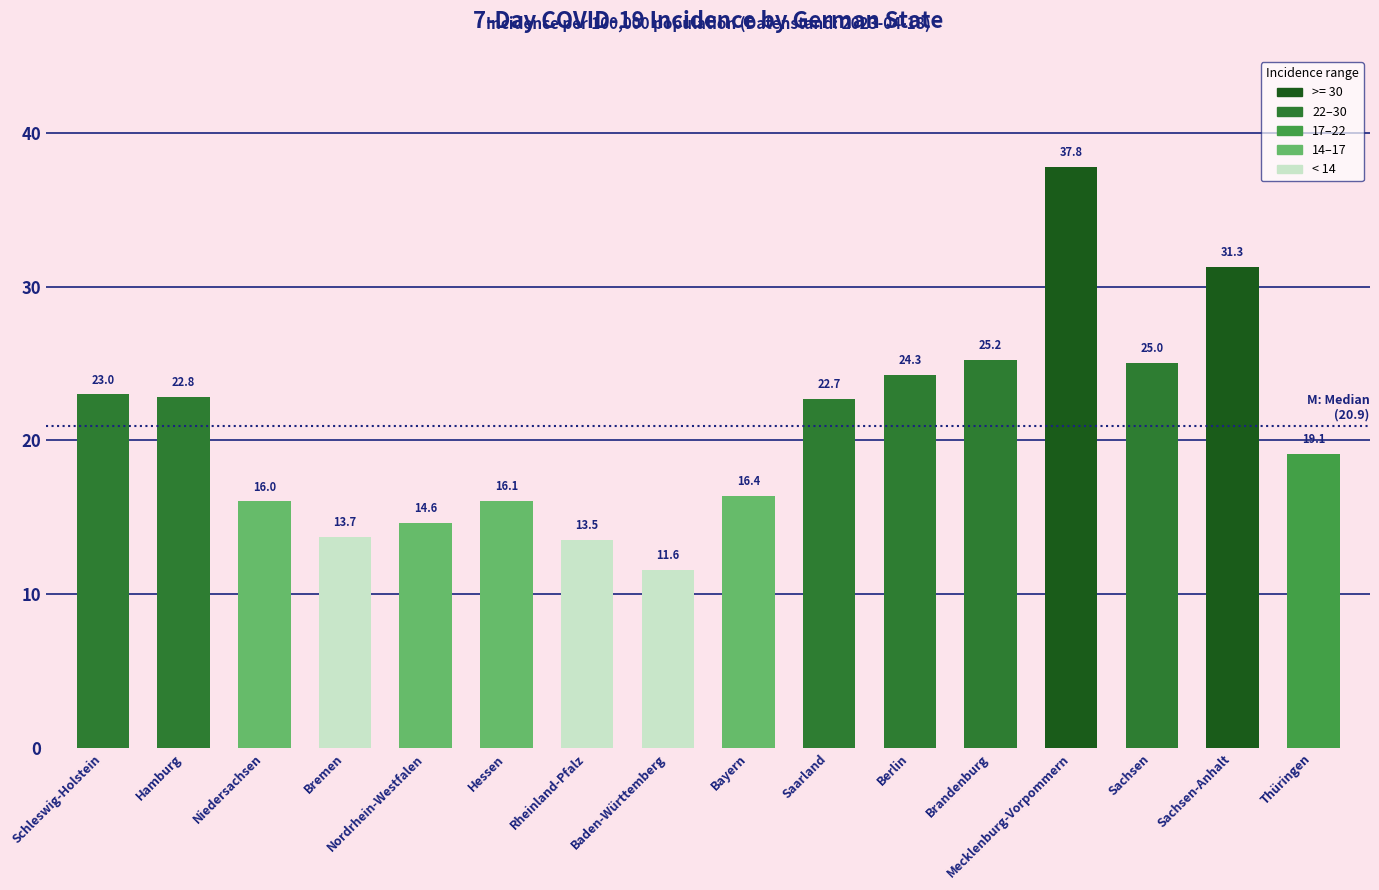

List the labels in order of value, smallest first.

Baden-Württemberg, Rheinland-Pfalz, Bremen, Nordrhein-Westfalen, Niedersachsen, Hessen, Bayern, Thüringen, Saarland, Hamburg, Schleswig-Holstein, Berlin, Sachsen, Brandenburg, Sachsen-Anhalt, Mecklenburg-Vorpommern